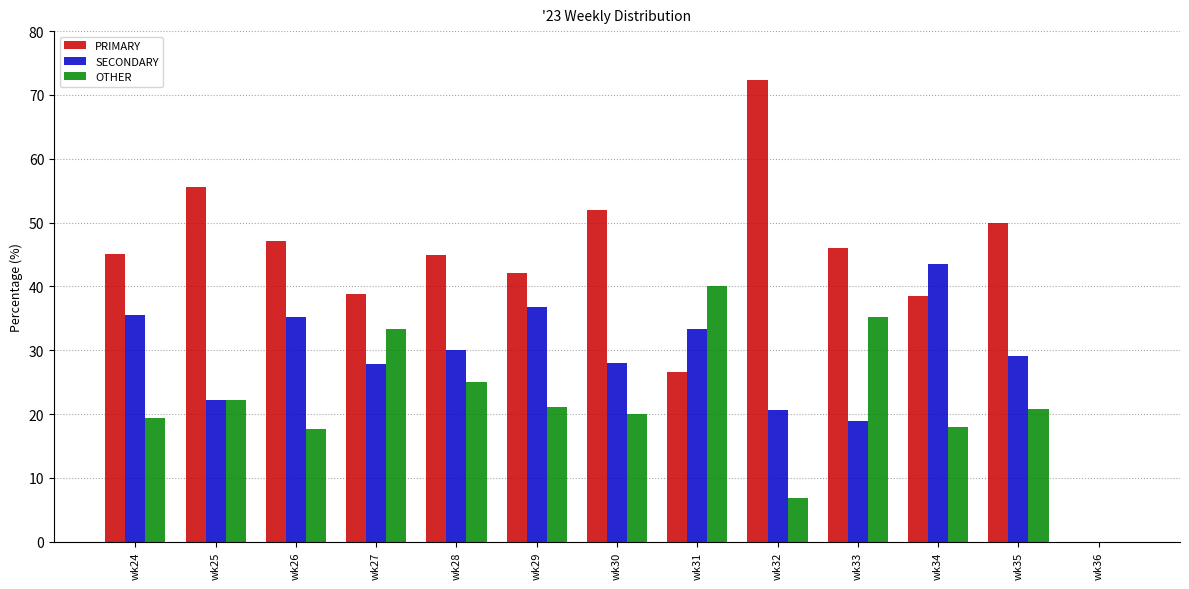

Between wk24 and wk36, which series saw the biggest shift?

PRIMARY